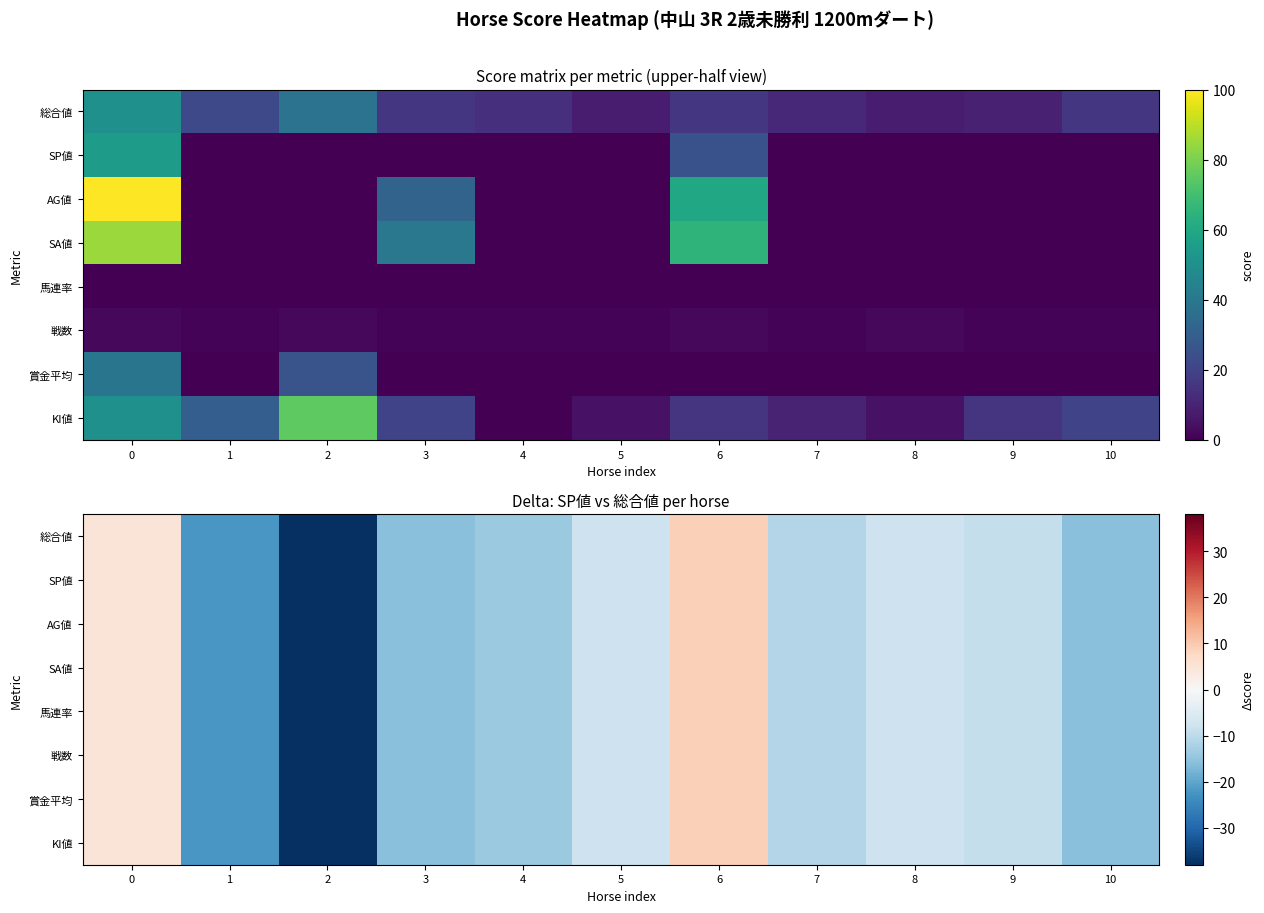

What value does the 戦数 series have at 4?

-14